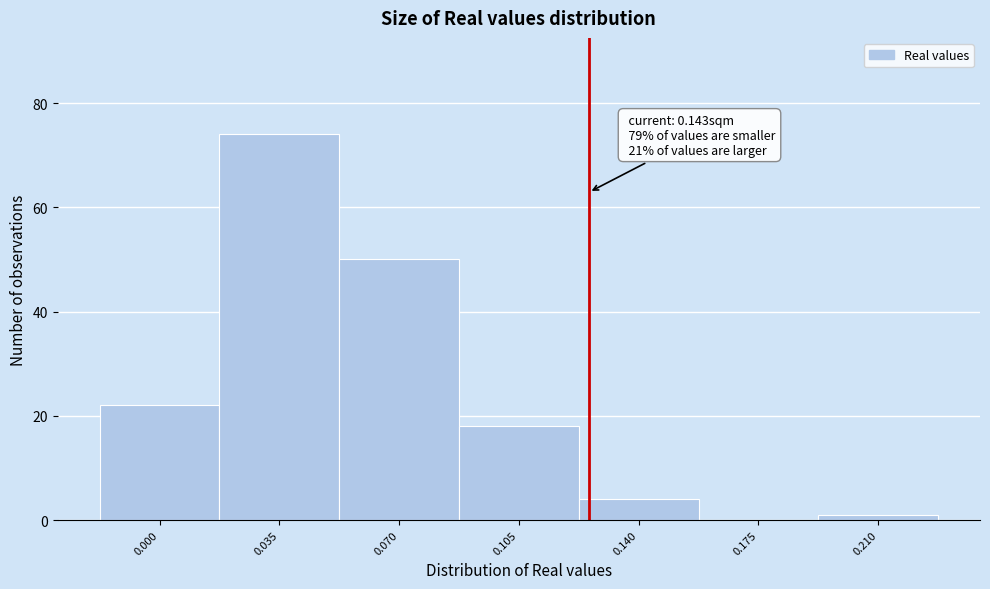

Reading left to right, what are all the values shown in this chart?

0.000=22	0.035=74	0.070=50	0.105=18	0.140=4	0.175=0	0.210=1